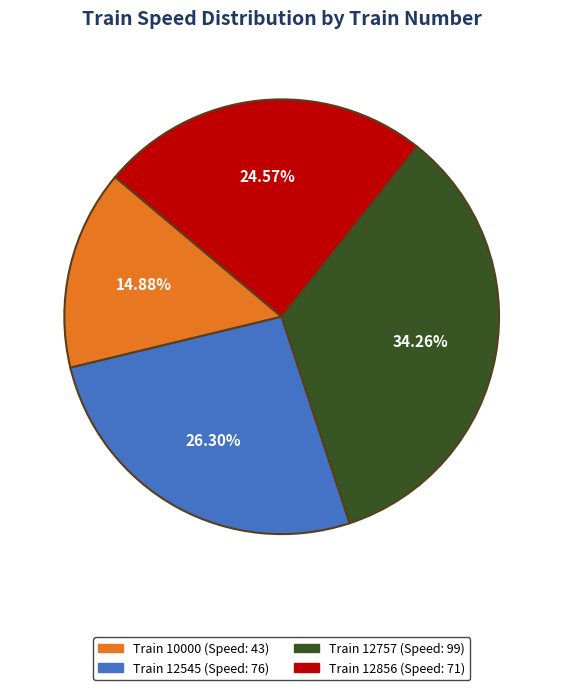

Is there any slice that represents more than half of the pie?

No